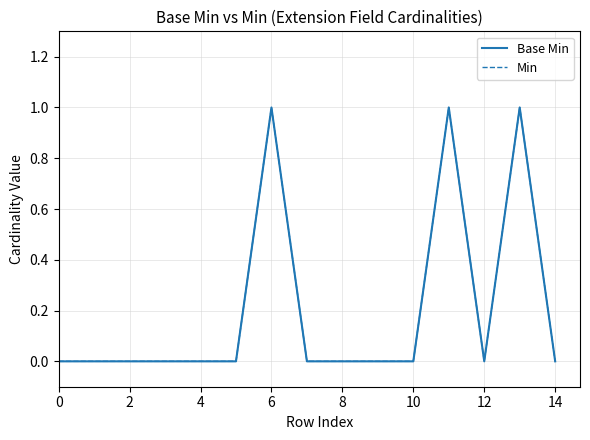

Which series has the largest total across all categories?

Base Min